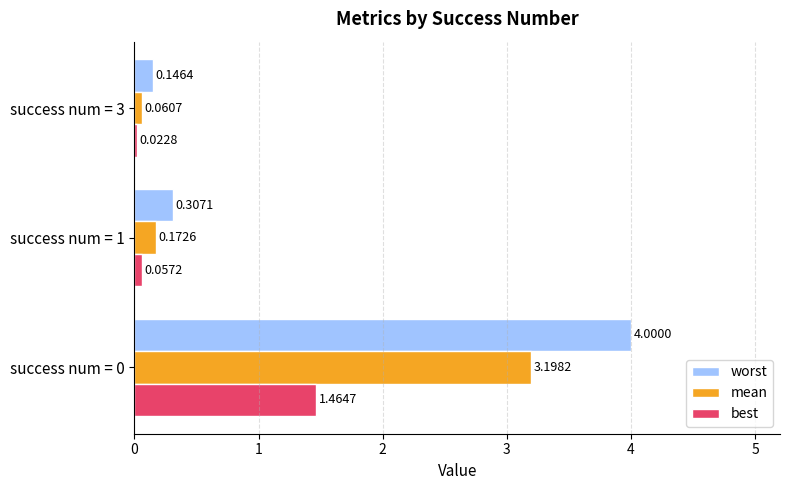

Which series has the largest total across all categories?

worst